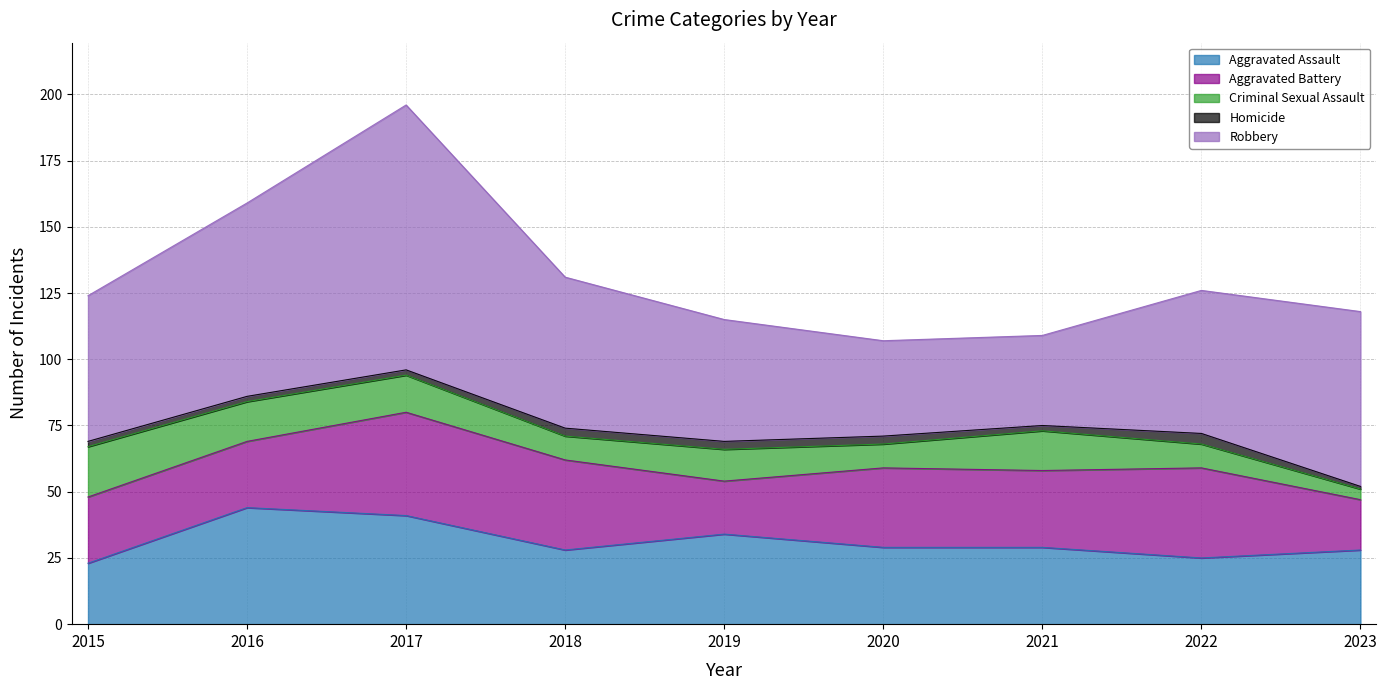

How many Aggravated Battery values are between 25 and 34?

6